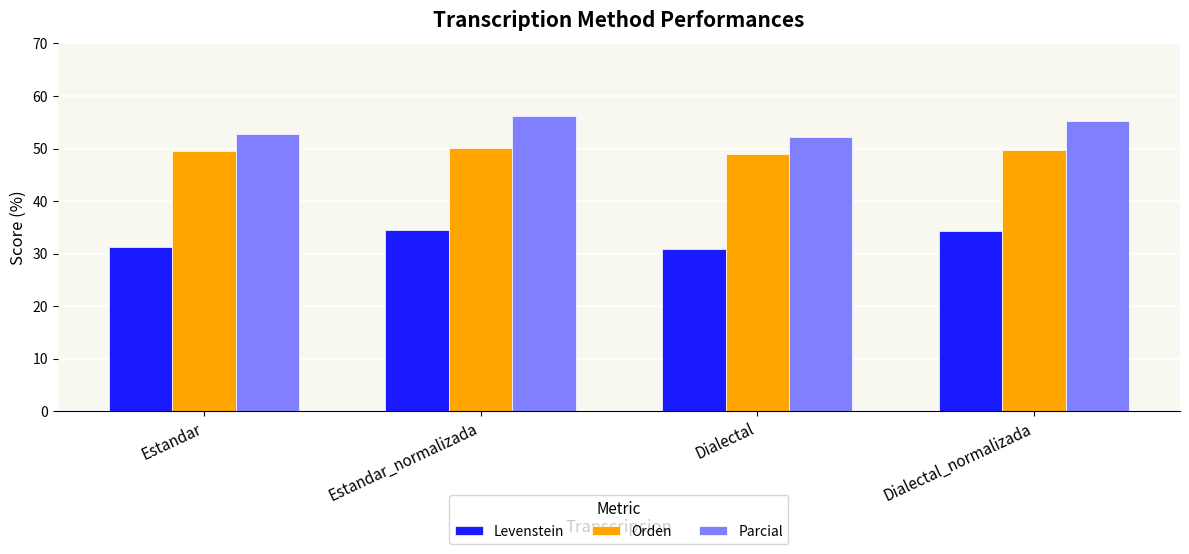

At Dialectal_normalizada, list the series in order from smallest to largest.

Levenstein, Orden, Parcial